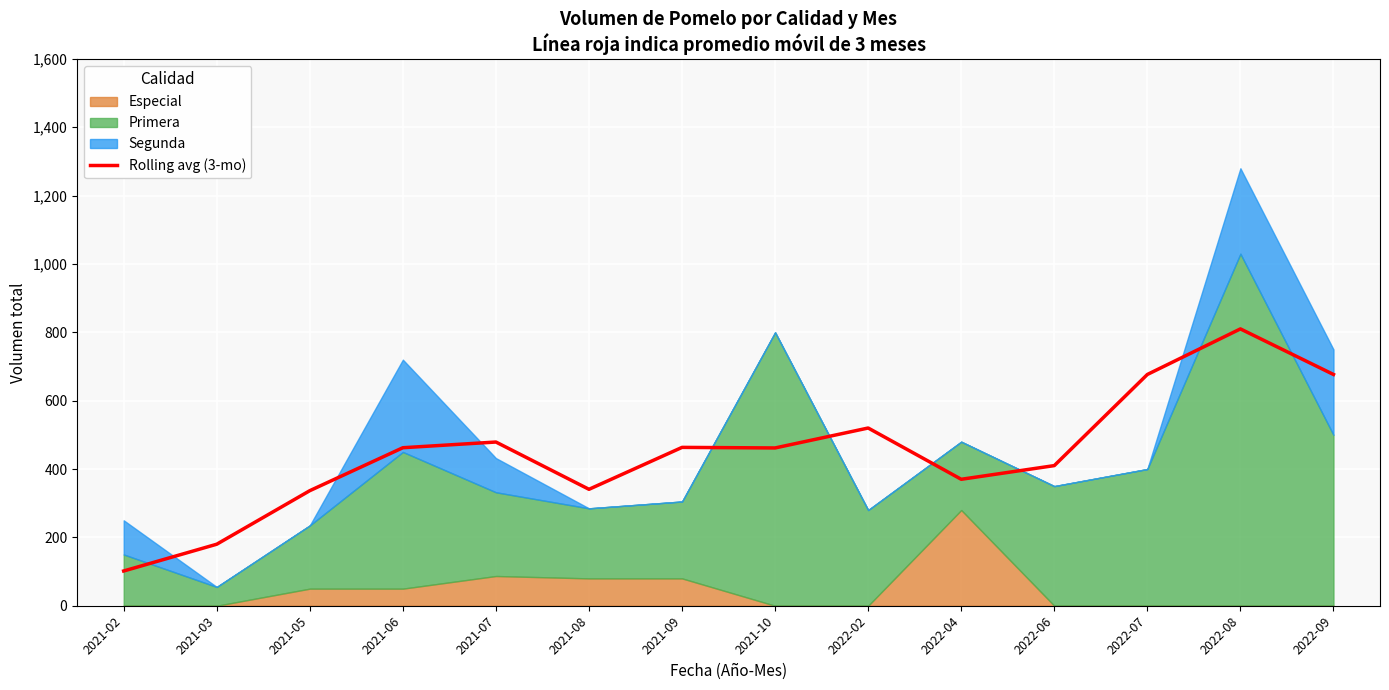

What is the label of the 10th point from the right?

2021-07